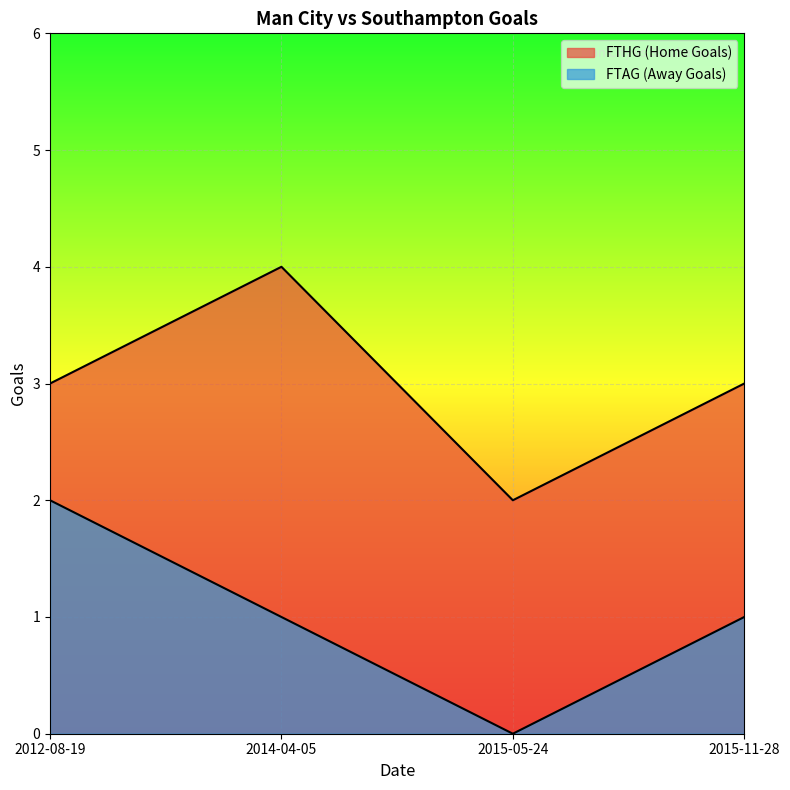

What is the sum of all FTHG values?

12